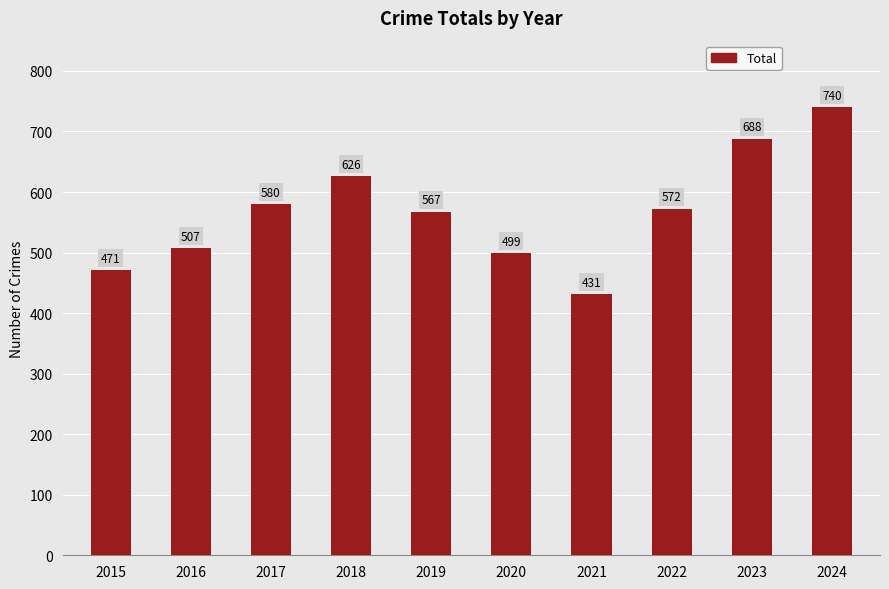

List the labels in order of value, smallest first.

2021, 2015, 2020, 2016, 2019, 2022, 2017, 2018, 2023, 2024